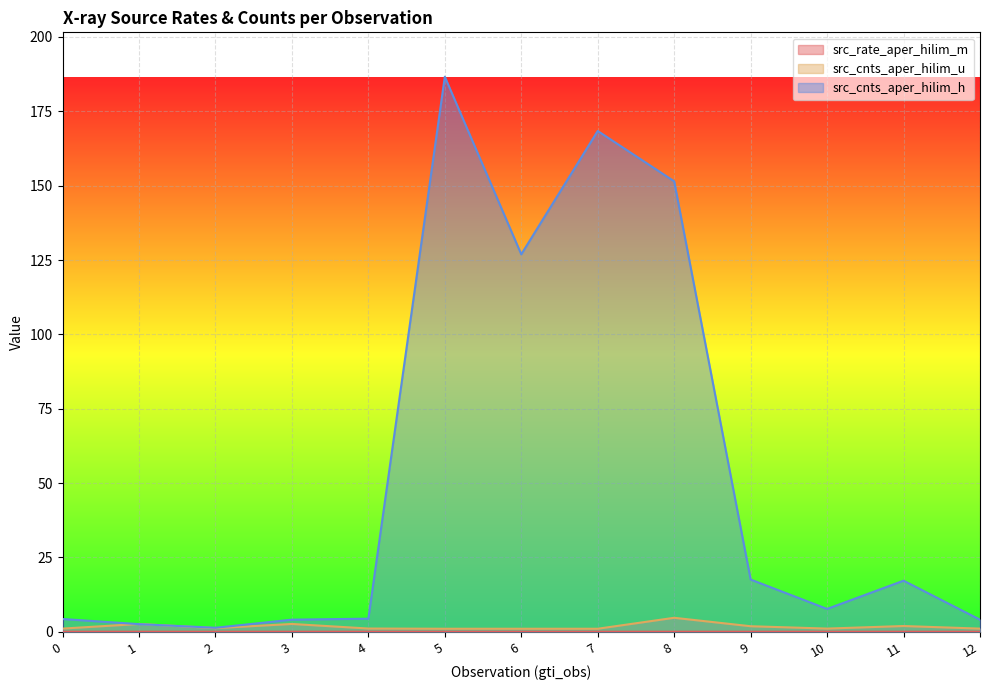

The src_cnts_aper_hilim_h series shows 0.5 at 1. True or false?

False